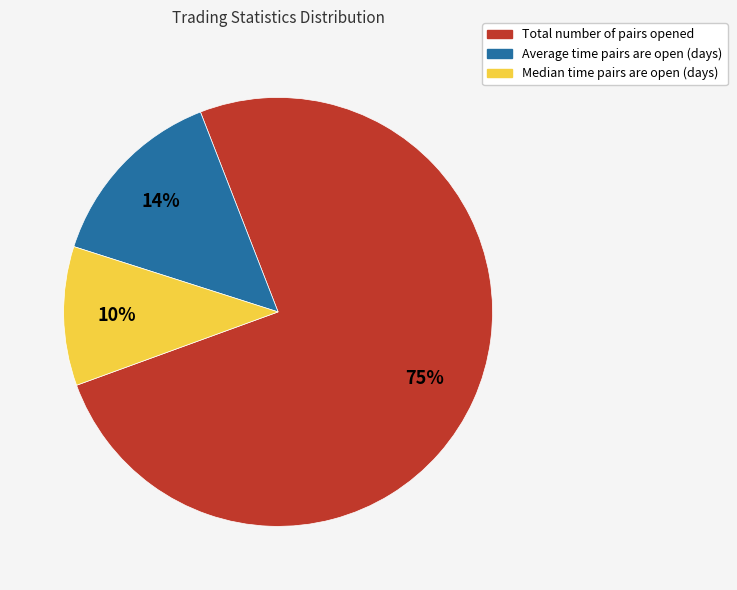

Is the sum of Total number of pairs opened and Median time pairs are open (days) greater than half?

Yes